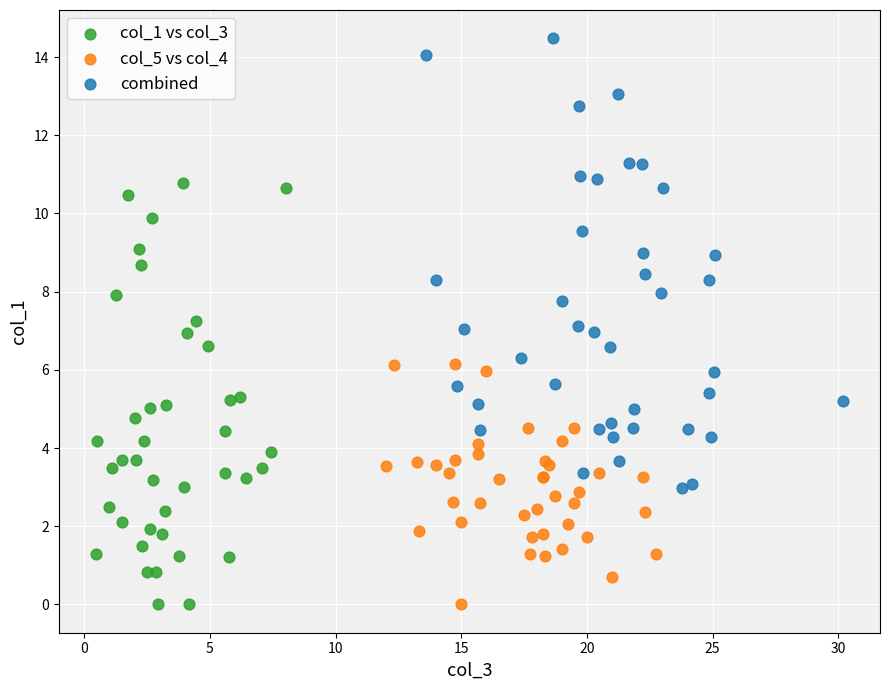

Which series reaches the maximum Y coordinate?

combined